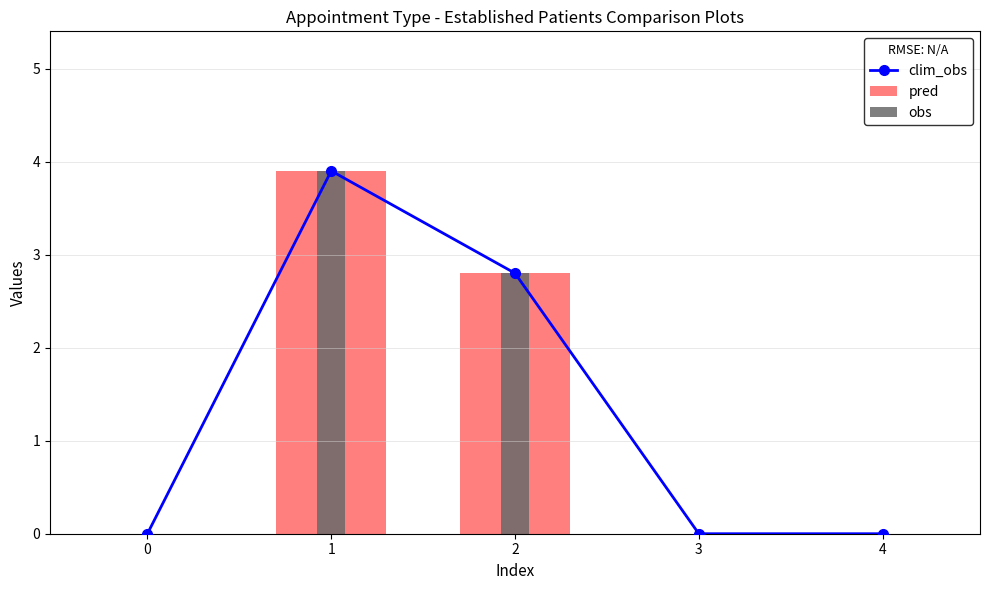

Which series has the widest spread of values?

clim_obs